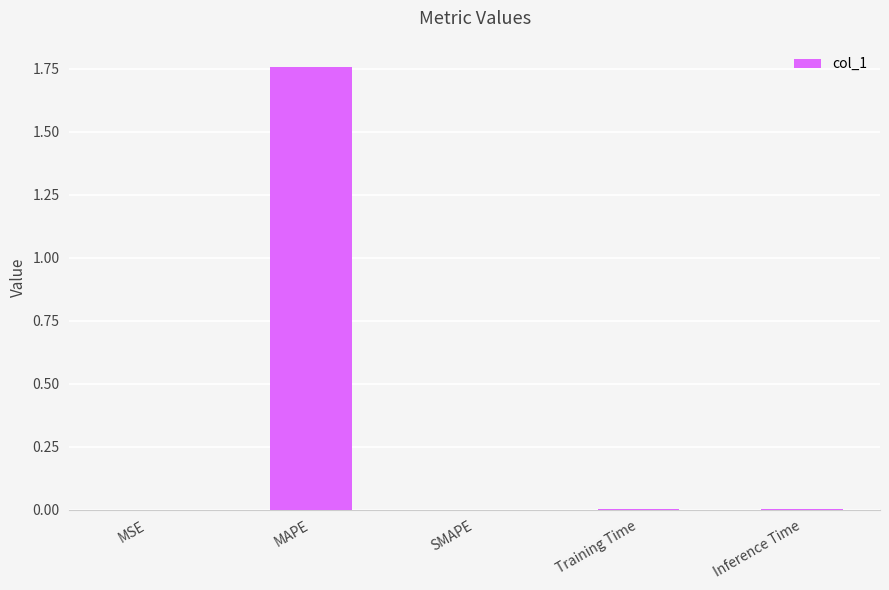

At which category does the chart reach its peak across all series?

MAPE